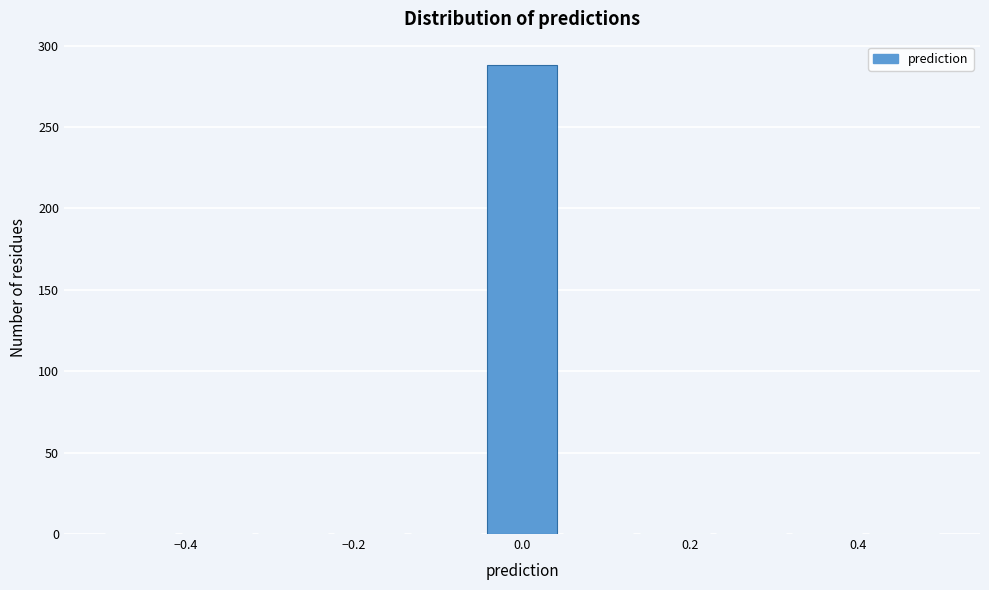

Reading left to right, transcribe this chart: for each bar, give the range it covers on the x-axis and its height. Neither the bar edges nor the heights are printed on the chart, so give them approximately, as read against the axes.

-0.50 to -0.40: 0
-0.40 to -0.32: 0
-0.32 to -0.22: 0
-0.22 to -0.14: 0
-0.14 to -0.04: 0
-0.04 to 0.04: 290
0.04 to 0.14: 0
0.14 to 0.22: 0
0.22 to 0.32: 0
0.32 to 0.40: 0
0.40 to 0.50: 0